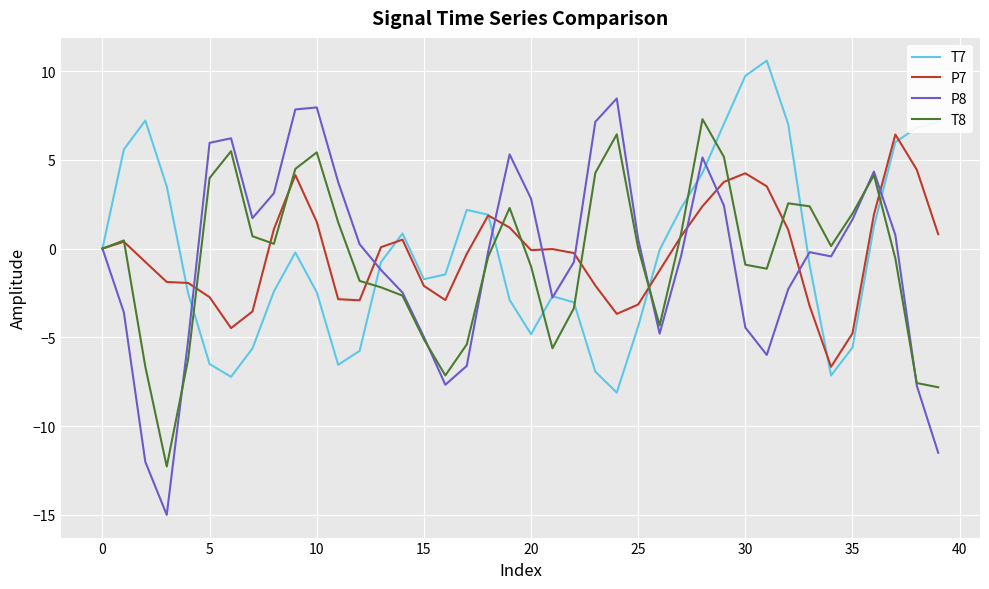

Which series ends up on top after the final intersection of T7 and T8?

T7